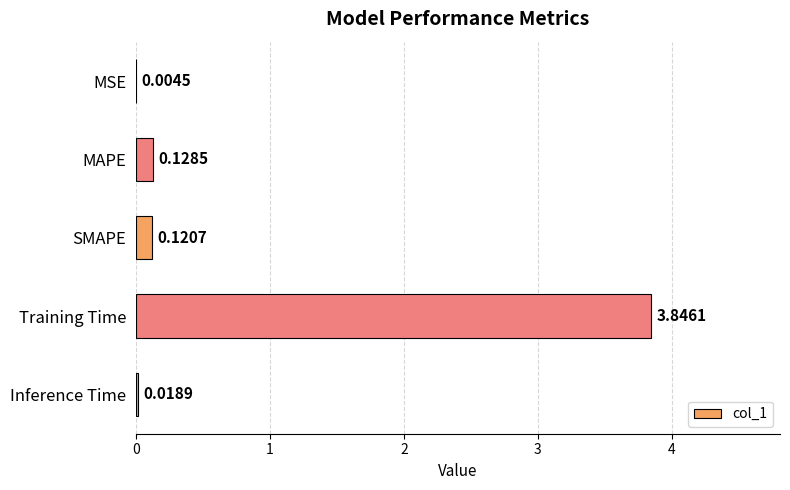

What is the sum of all values?

4.1